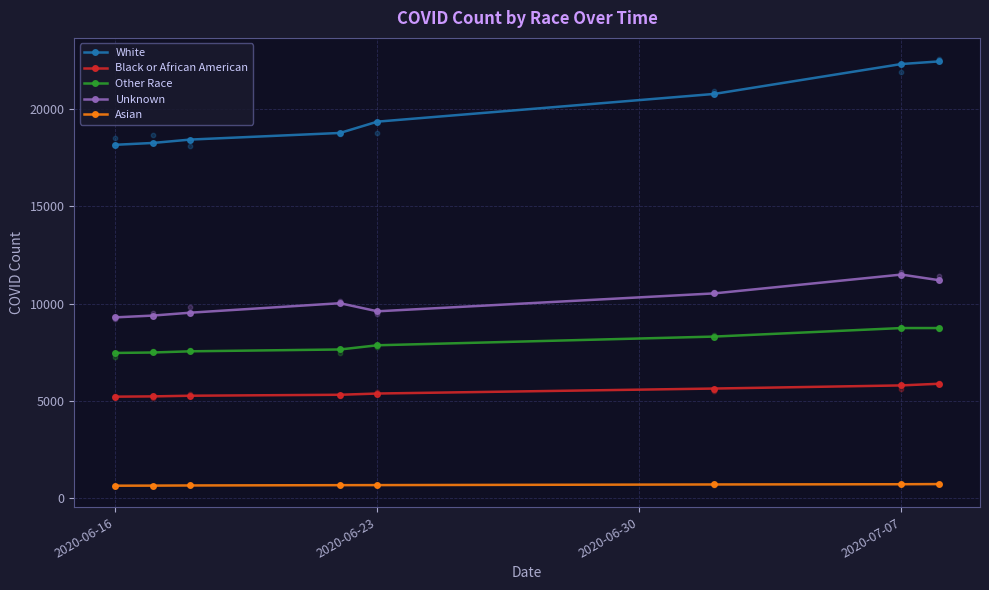

Which series has the largest total across all categories?

White